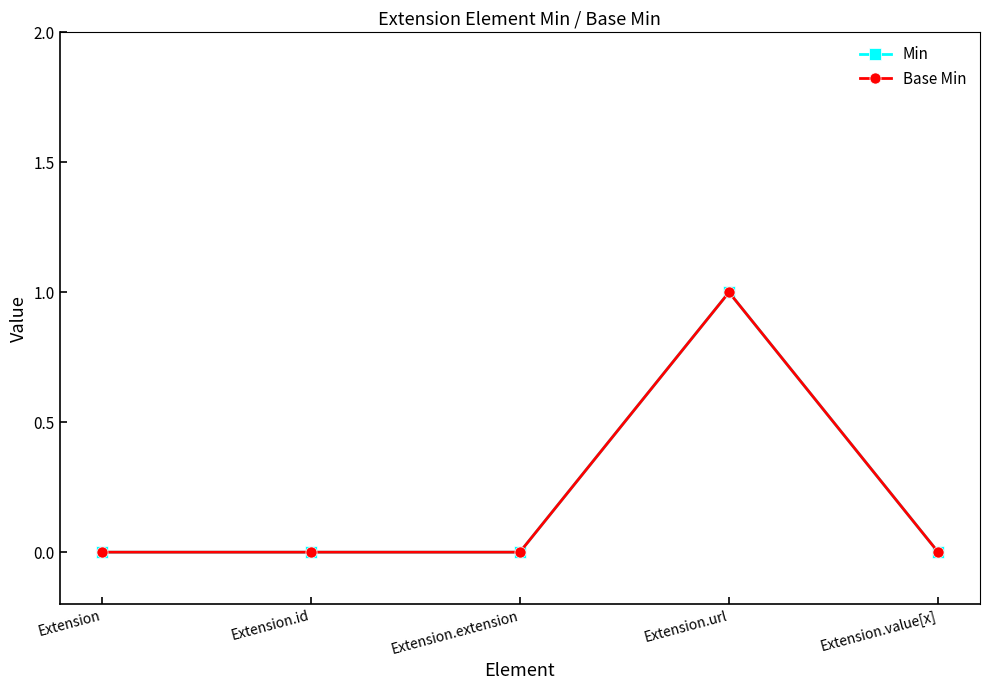

Does the chart have visible grid lines?

No